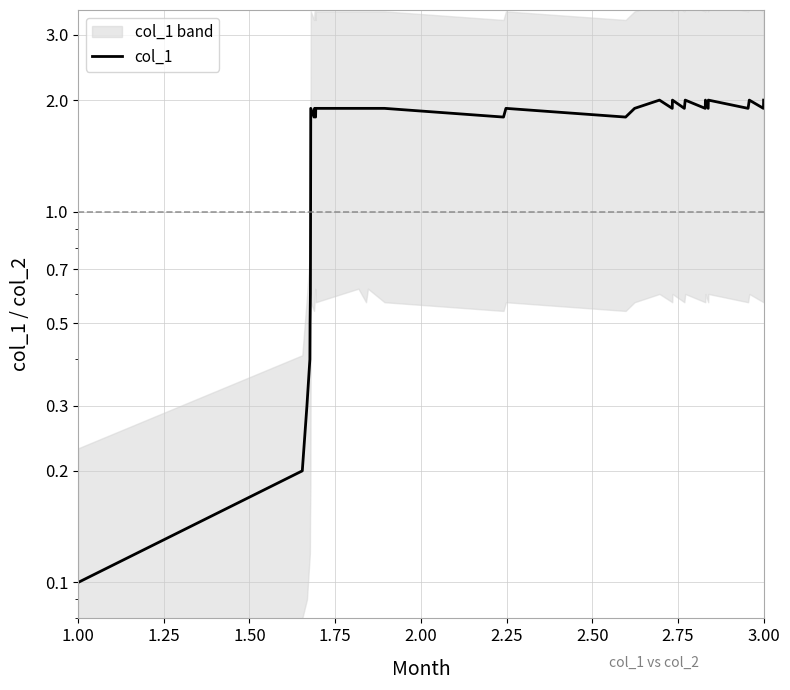

What is the label of the 27th point from the right?

2.75